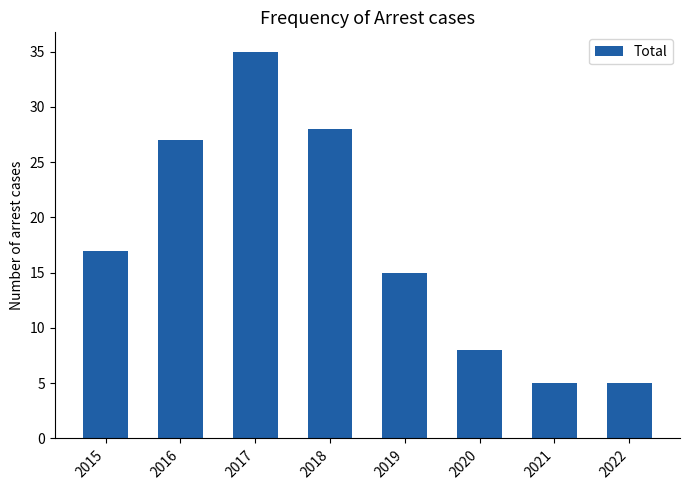

What is the minimum value shown in the chart?

5